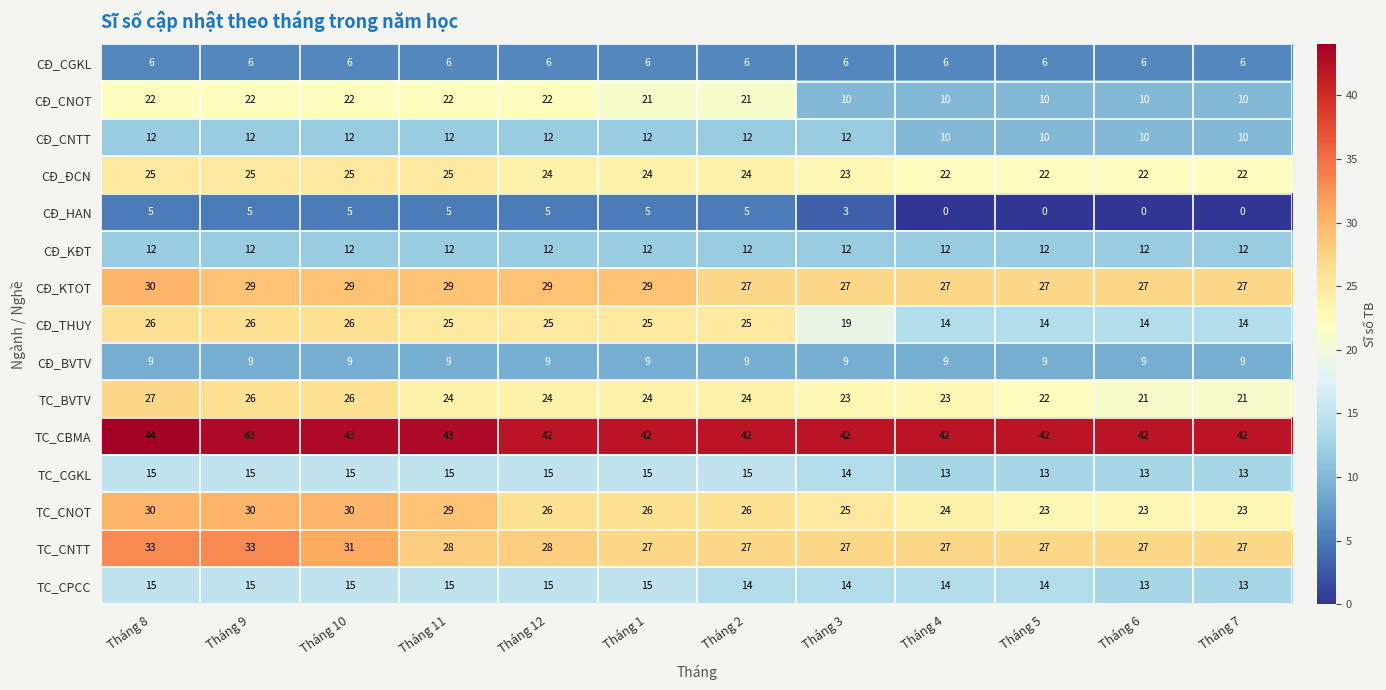

The TC_CPCC series shows 13 at Tháng 6. True or false?

True